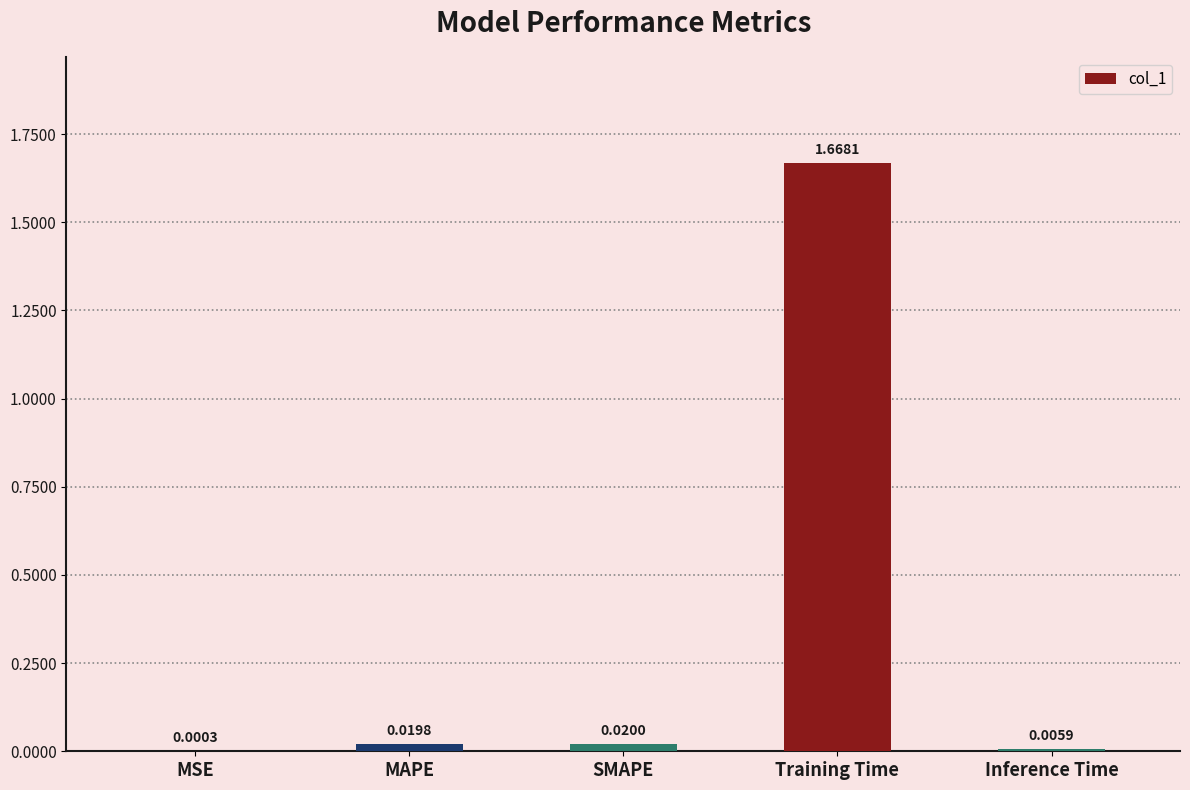

Between MAPE and MSE, which is larger?

MAPE